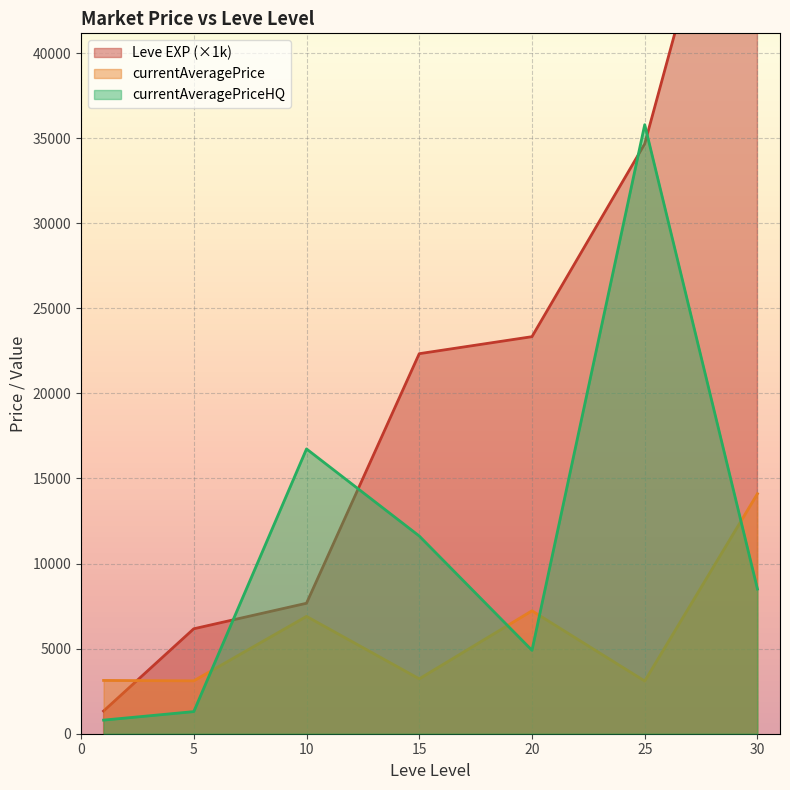

True or false: currentAveragePrice and currentAveragePriceHQ cross at least once.

True